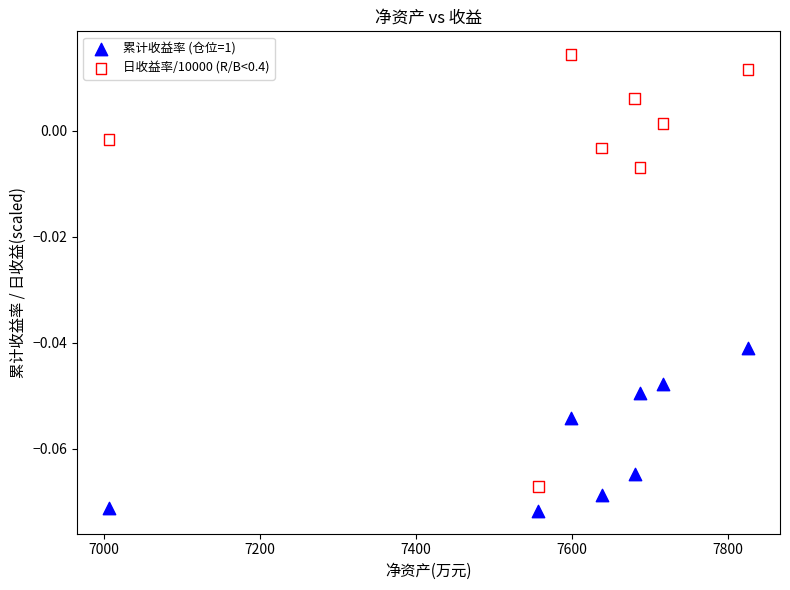

Which series contains the lowest Y value?

累计收益率 (仓位=1)